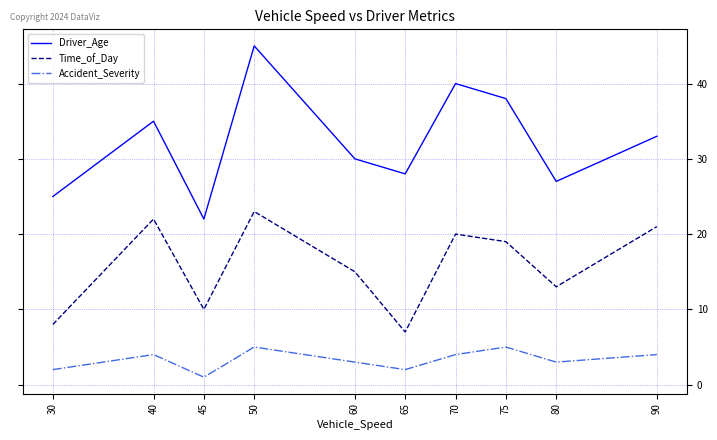

Is the value of Accident_Severity at 90 greater than the value of Time_of_Day at 30?

No